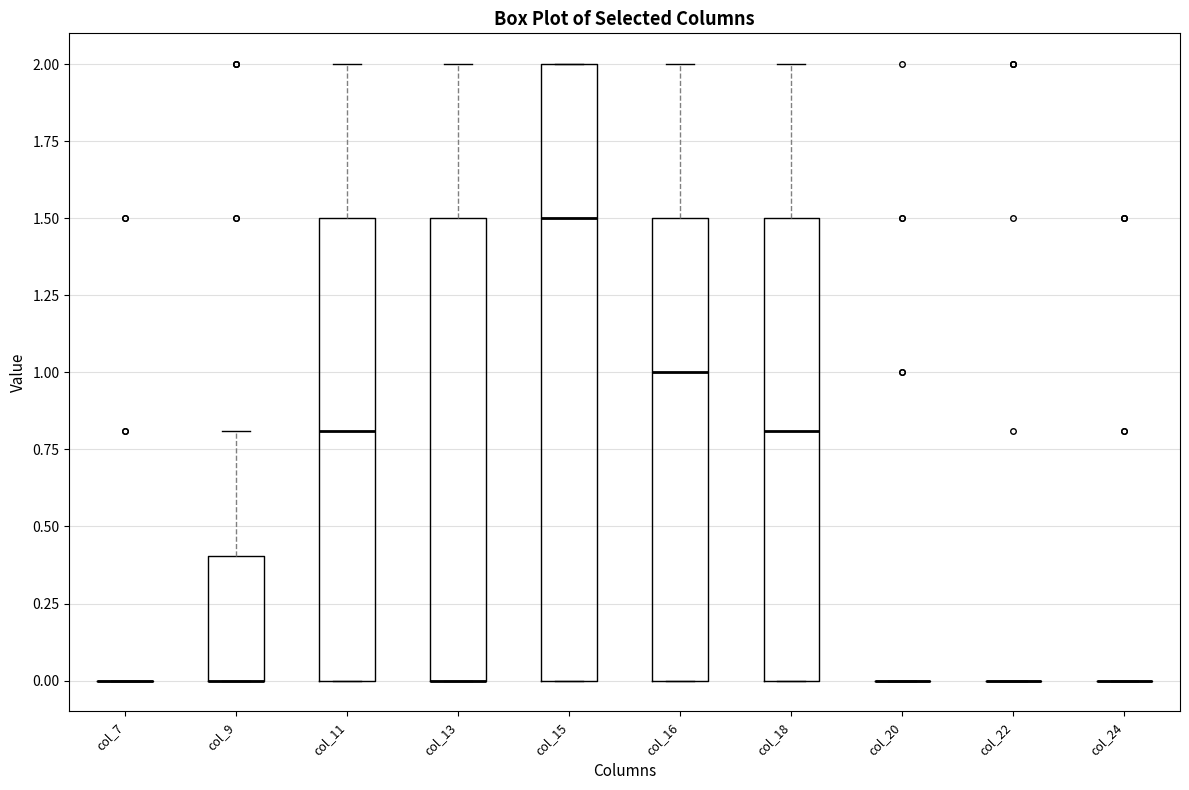

Reading left to right, transcribe this box plot: for each box, give where its median line is, the range the box spans, and where its two whiskers end, as read against the y-axis. The values are not printed on the chart, so give them approximately, as read against the axis.

col_7: box collapsed to a line at 0.0, whiskers 0.0 to 0.0
col_9: median 0.0 (drawn on the box's lower edge), box 0.0 to 0.4, whiskers 0.0 to 0.8
col_11: median 0.8, box 0.0 to 1.5, whiskers 0.0 to 2.0
col_13: median 0.0 (drawn on the box's lower edge), box 0.0 to 1.5, whiskers 0.0 to 2.0
col_15: median 1.5, box 0.0 to 2.0, whiskers 0.0 to 2.0
col_16: median 1.0, box 0.0 to 1.5, whiskers 0.0 to 2.0
col_18: median 0.8, box 0.0 to 1.5, whiskers 0.0 to 2.0
col_20: box collapsed to a line at 0.0, whiskers 0.0 to 0.0
col_22: box collapsed to a line at 0.0, whiskers 0.0 to 0.0
col_24: box collapsed to a line at 0.0, whiskers 0.0 to 0.0